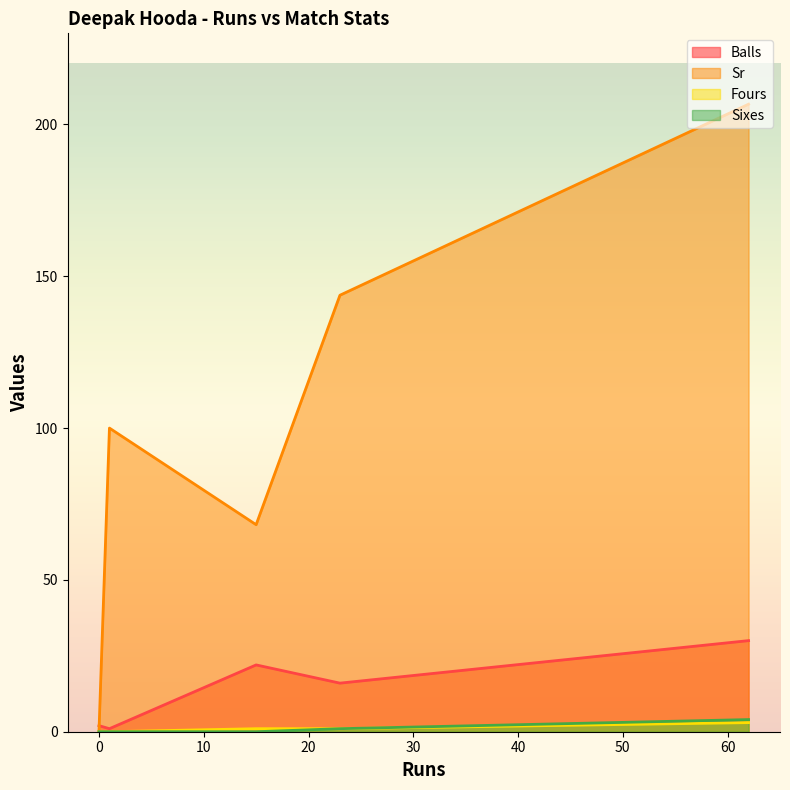

What is the difference between the second highest and second lowest values in the Sixes series?

1.0